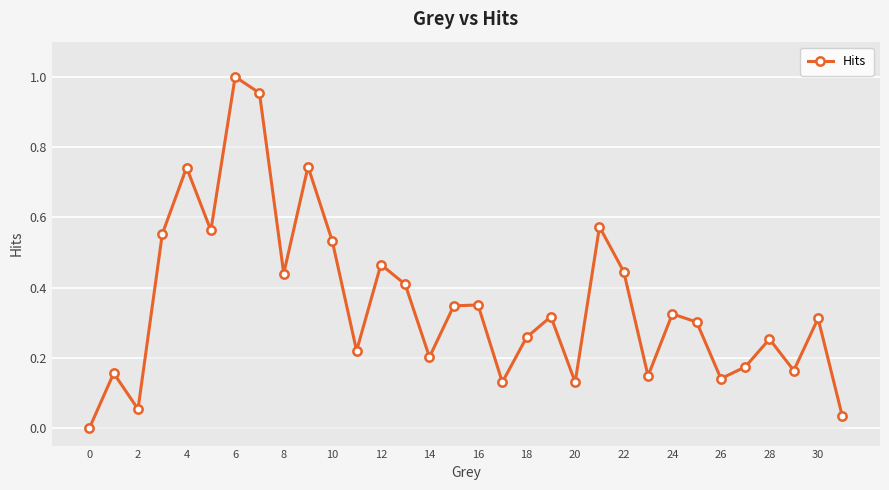

Is this an area chart (filled region under the line)?

No